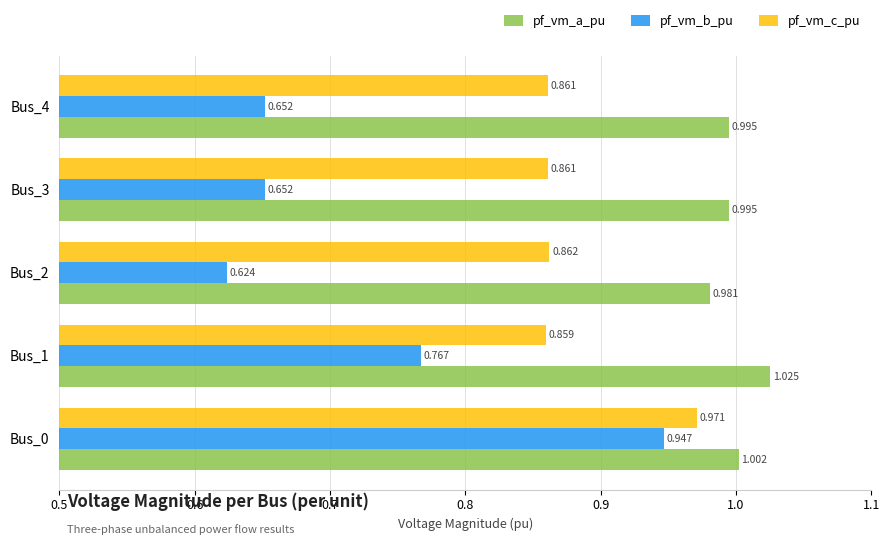

What is the sum of all pf_vm_b_pu values?

3.6